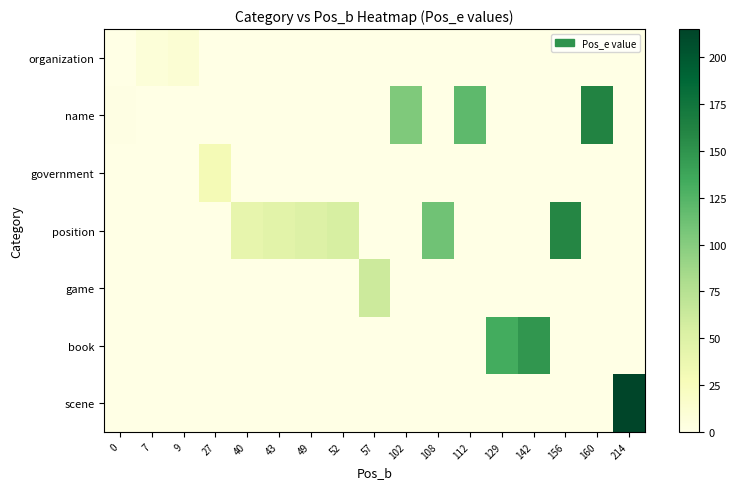

At which category is the sum across all series the highest?

214